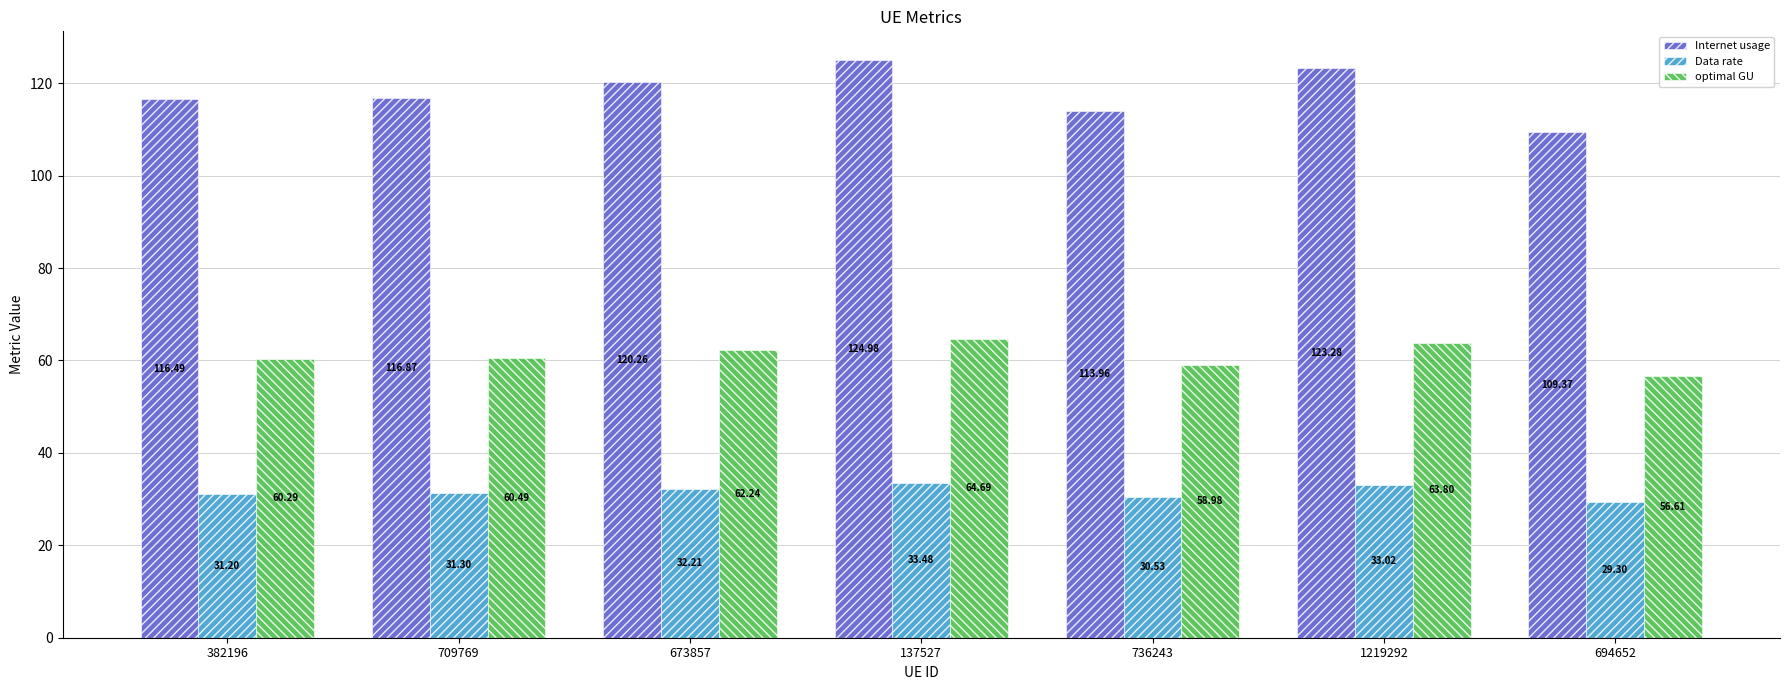

How many bars are there in total?

21